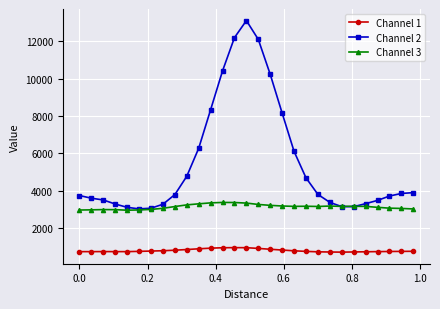

Rank the series by their maximum value, from lowest to highest.

Channel 1, Channel 3, Channel 2